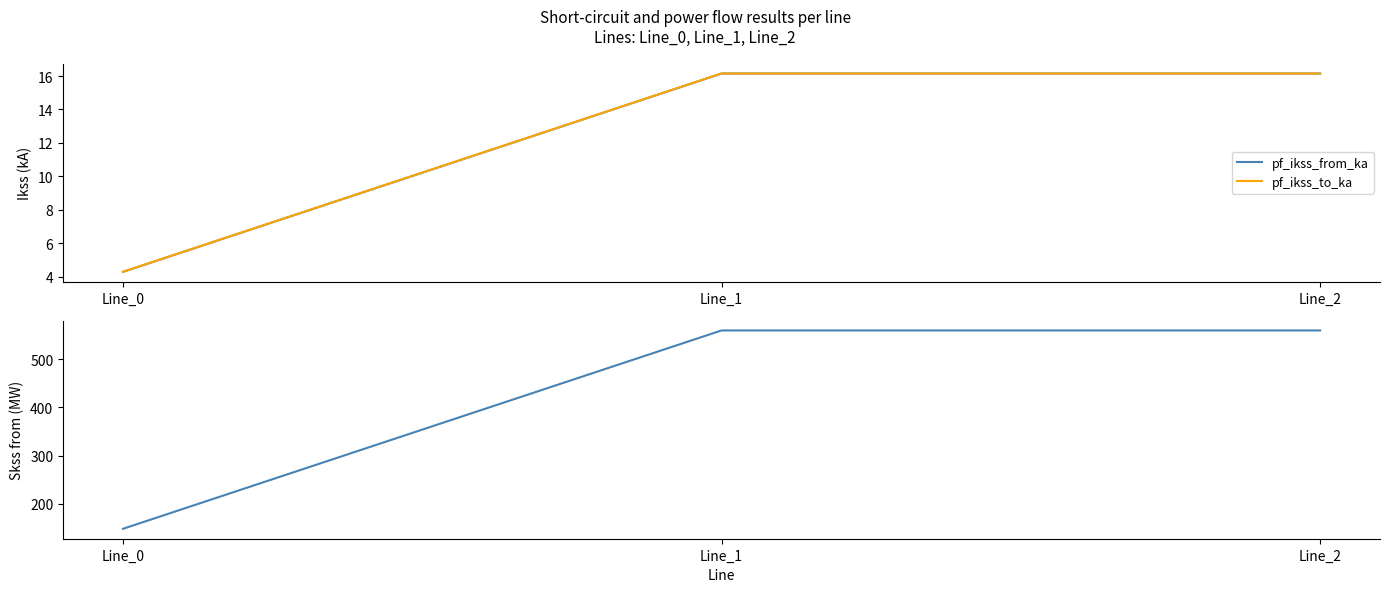

Reading left to right, transcribe all the data shown in this chart.

pf_ikss_from_ka: Line_0=4.3	Line_1=16.2	Line_2=16.2
pf_ikss_to_ka: Line_0=4.3	Line_1=16.2	Line_2=16.2
pf_skss_from_mw: Line_0=148.4	Line_1=559.5	Line_2=559.5